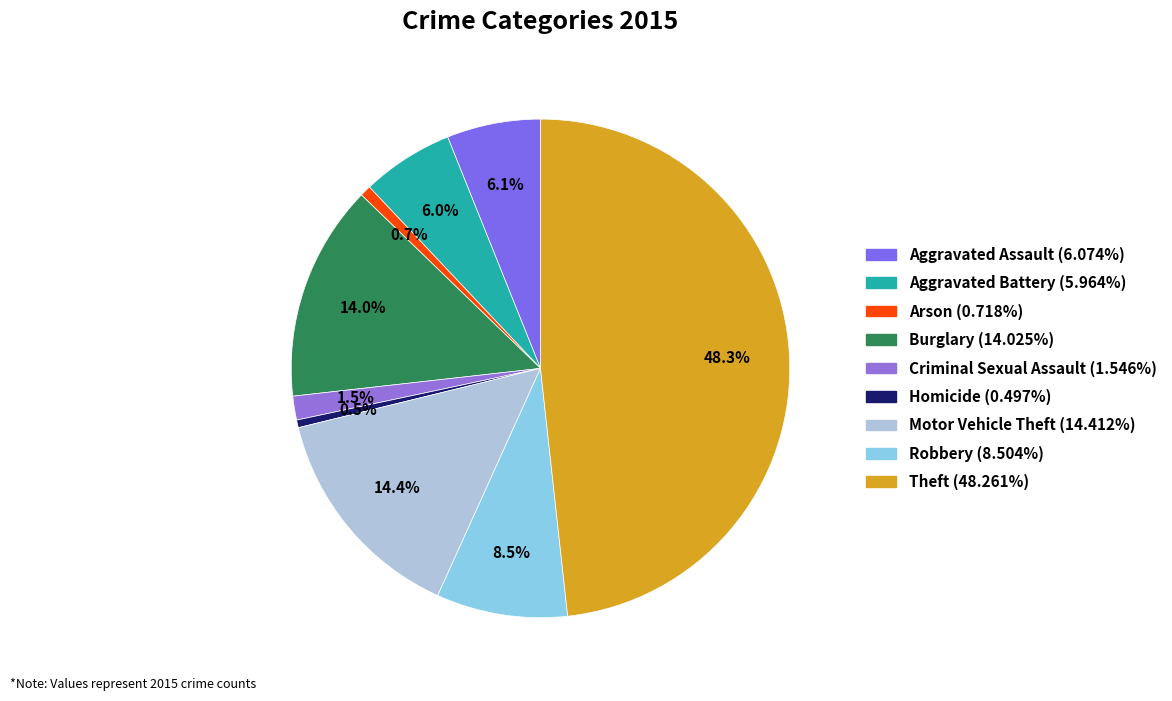

Which slice is the largest?

Theft